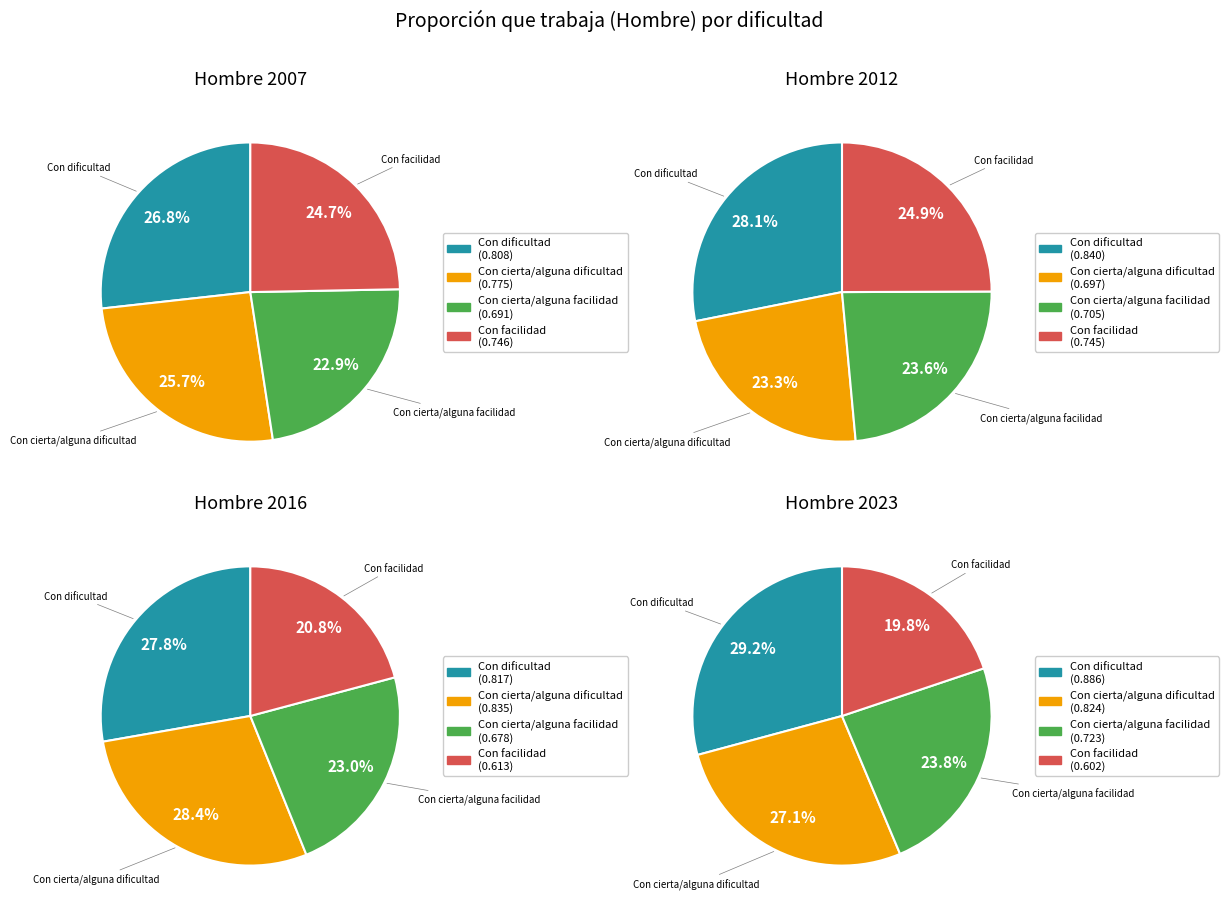

What is the smallest slice in the pie chart?

Con cierta/alguna facilidad